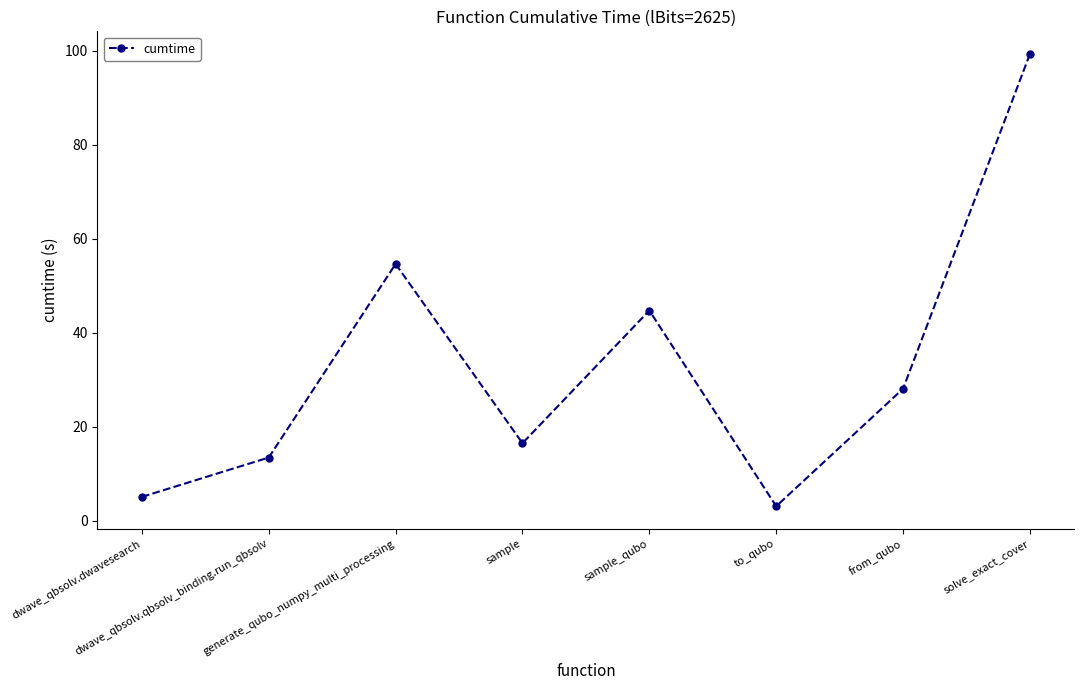

The value at sample_qubo is 78.0. True or false?

False